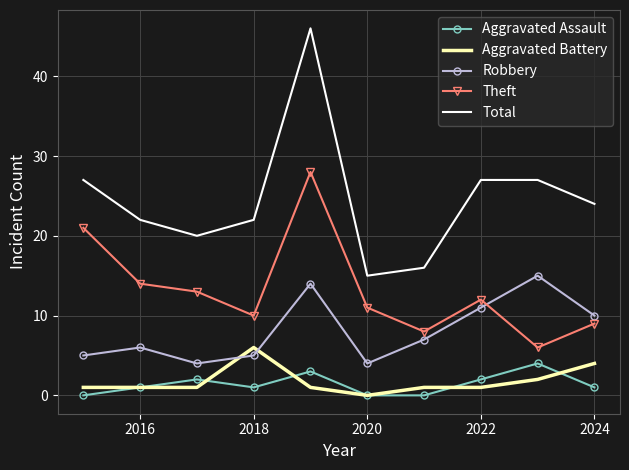

What is the difference between the maximum and minimum values in the Aggravated Battery series?

6